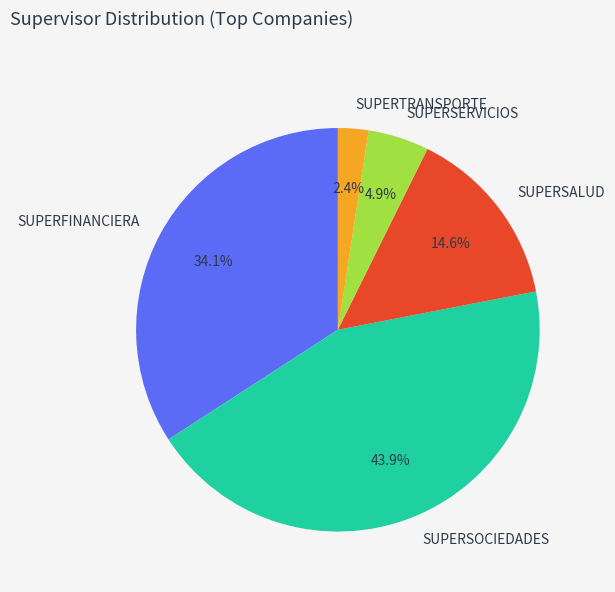

Is the sum of SUPERFINANCIERA and SUPERSALUD greater than half?

No